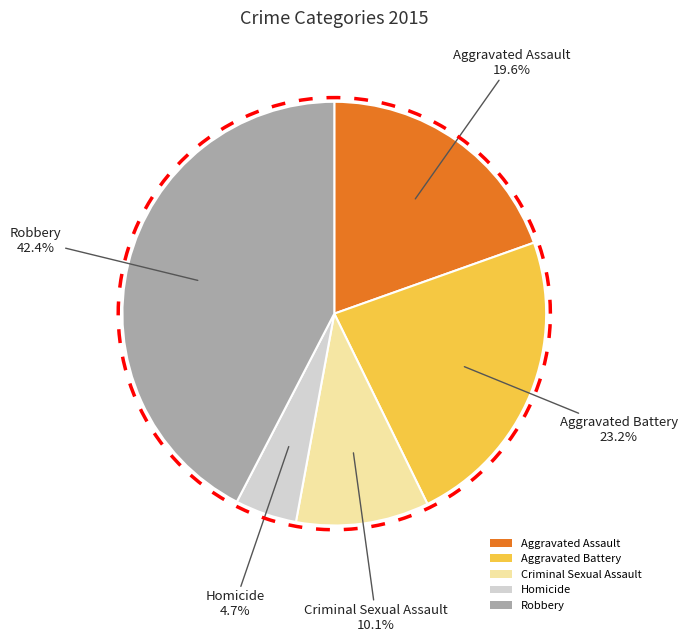

The Homicide slice represents 12% of the pie. True or false?

False